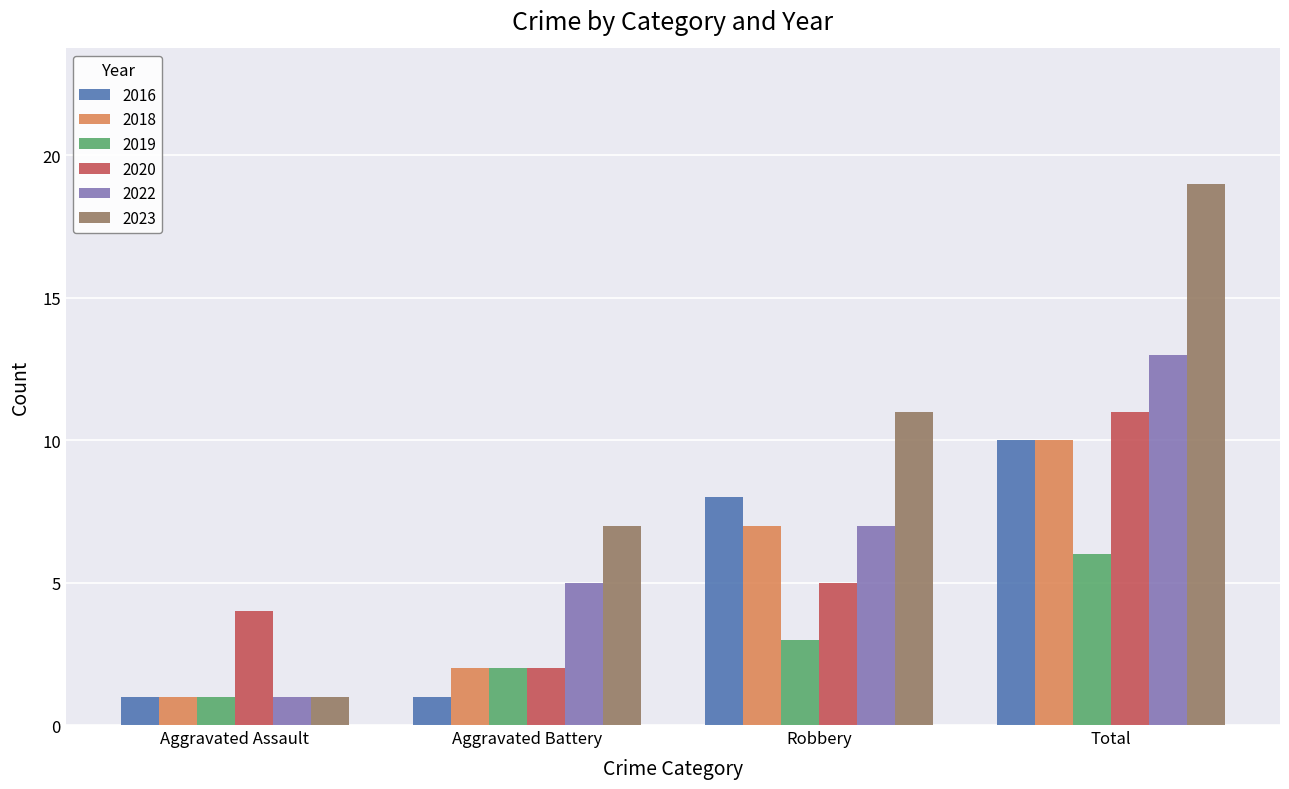

At which label does 2023 reach its minimum?

Aggravated Assault